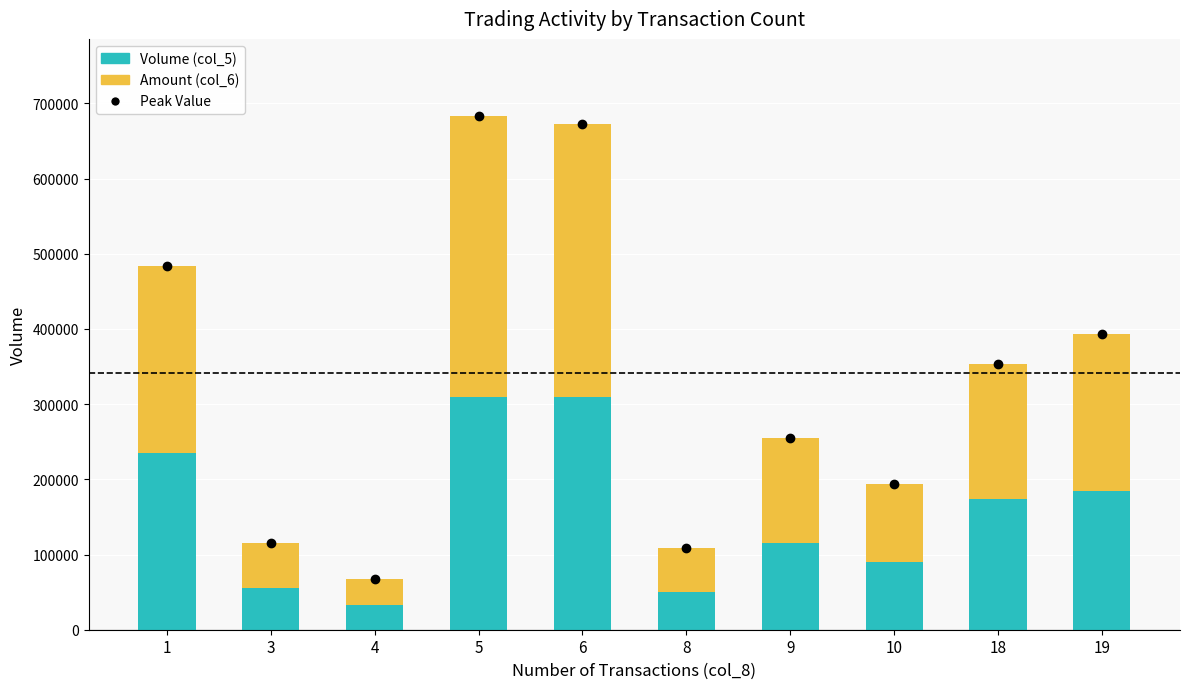

How many distinct data groups are displayed?

2